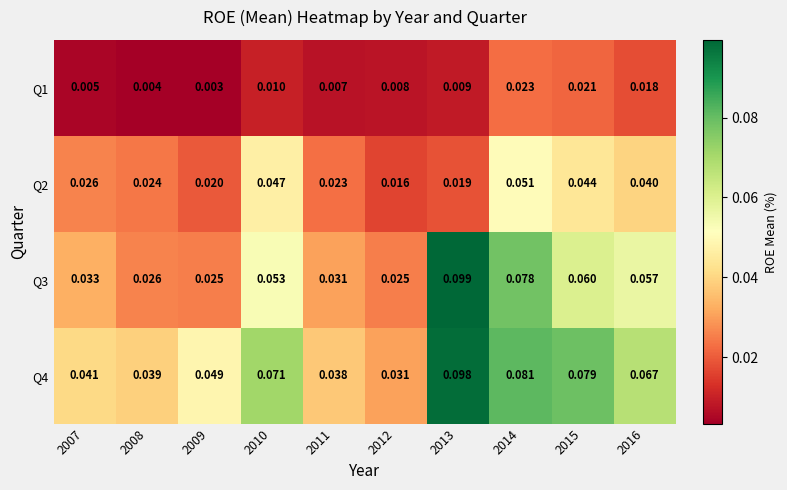

Rank the series by their average value, from lowest to highest.

Q1, Q2, Q3, Q4